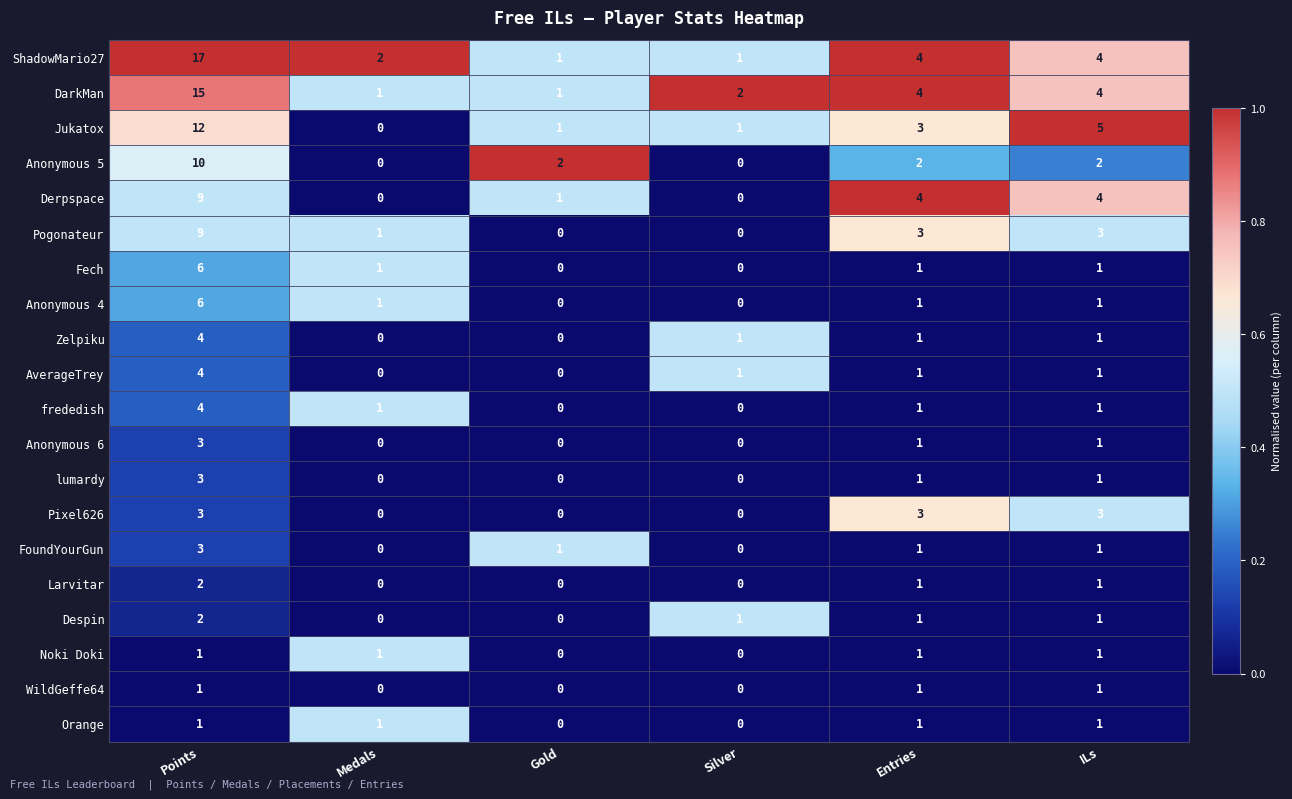

Which label corresponds to the largest value in the chart?

Points